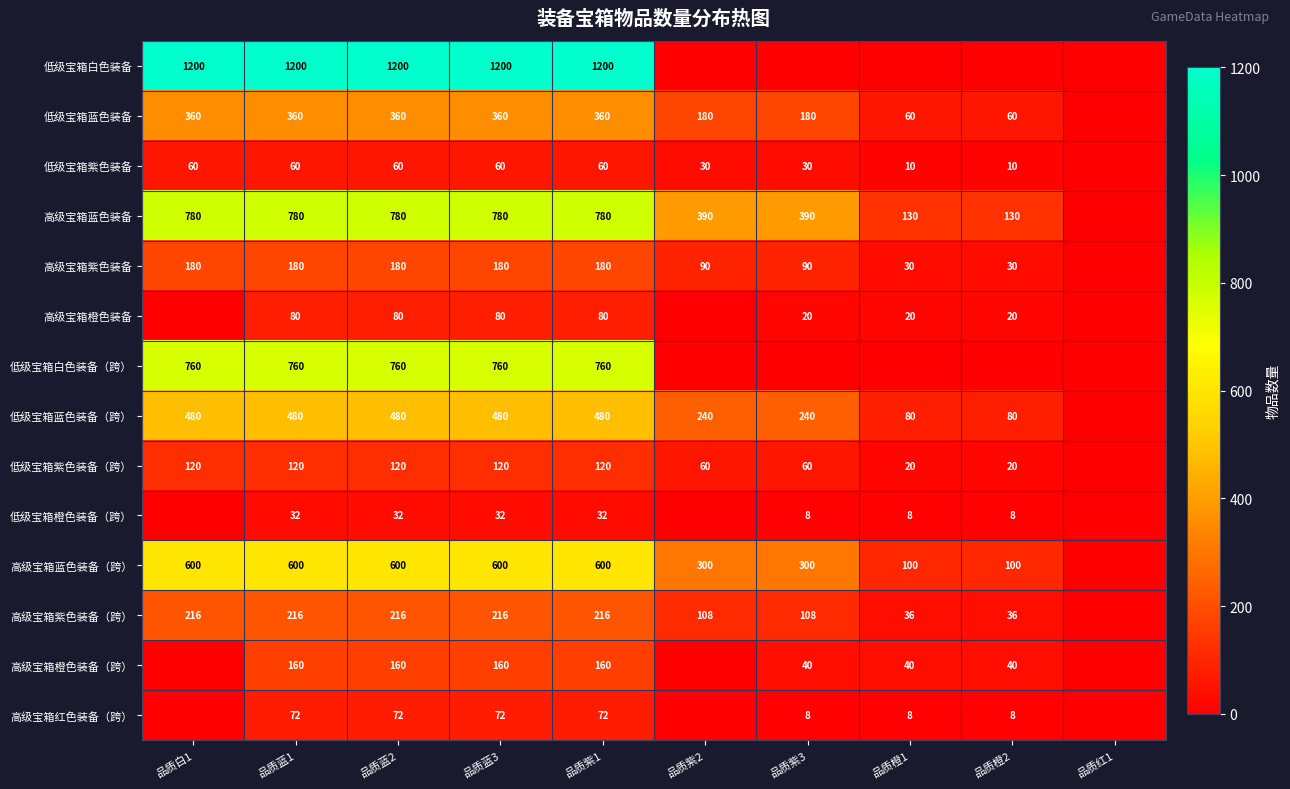

What is the difference between the 高级宝箱蓝色装备 values at 品质蓝1 and 品质橙2?

650